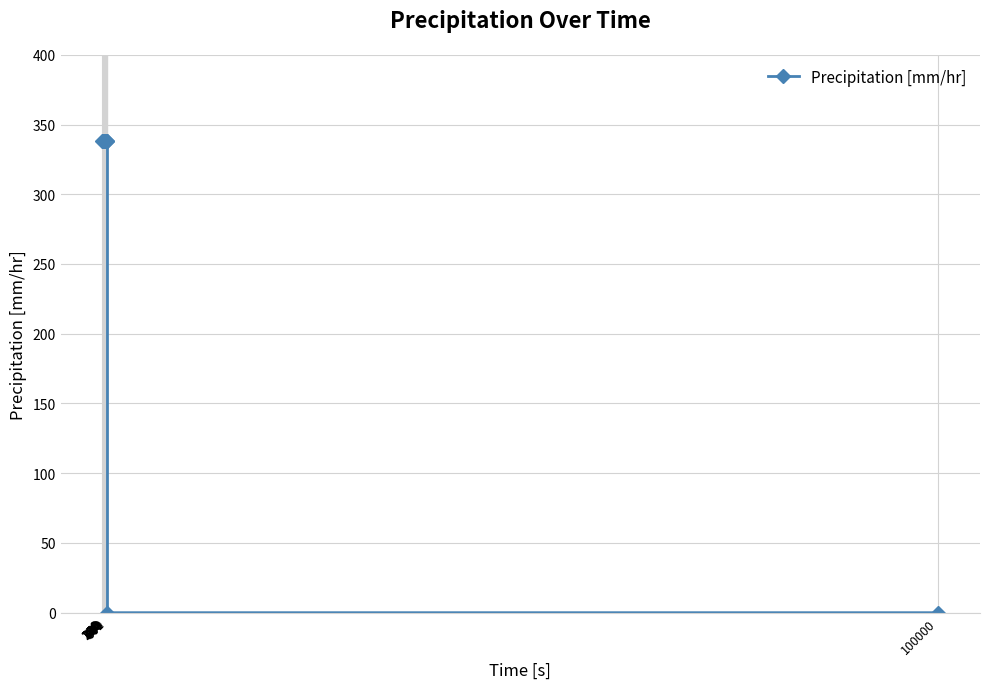

Does the chart display data point markers on the line(s)?

Yes